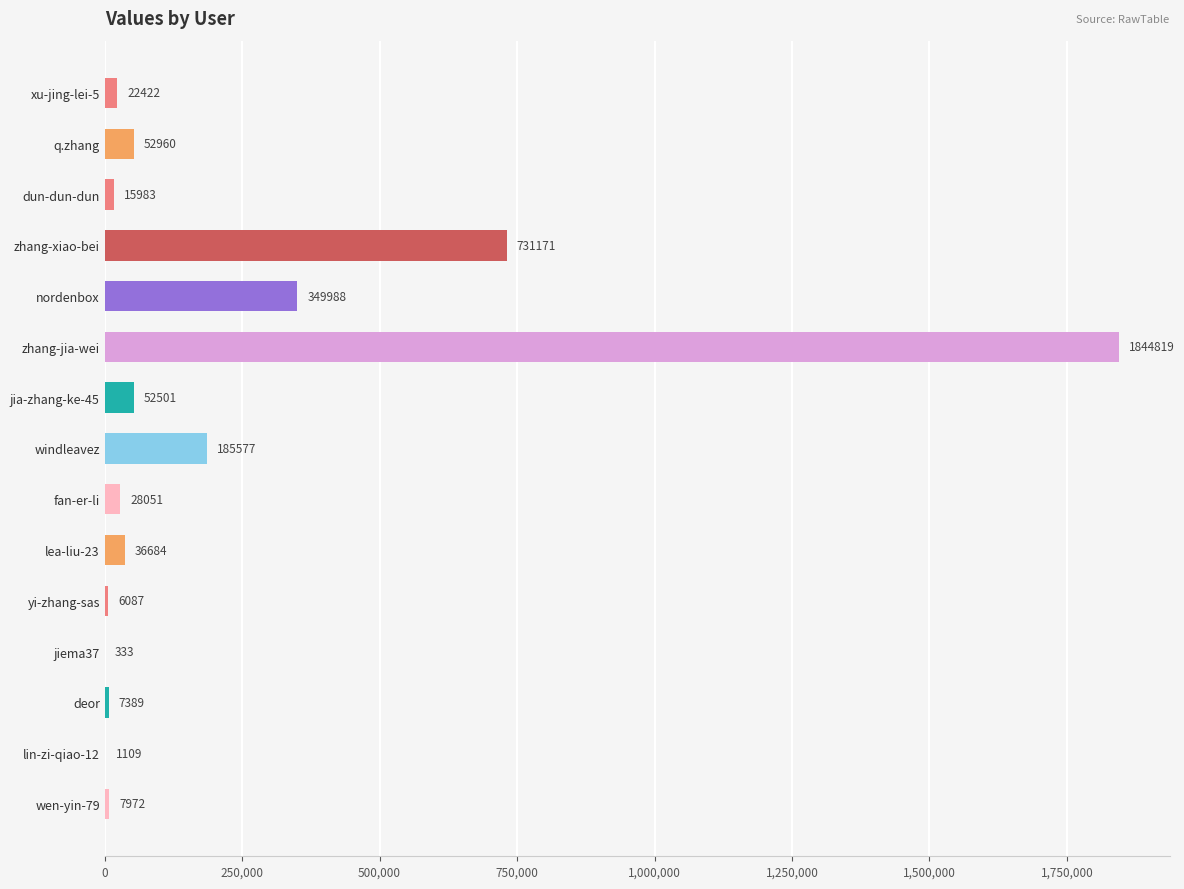

What is the ratio of the value at zhang-jia-wei to the value at windleavez?

9.9